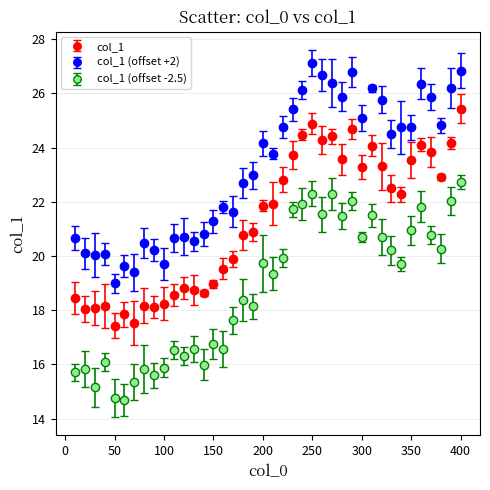

True or false: col_1 (offset -2.5) has more than 0 interior local peaks.

True